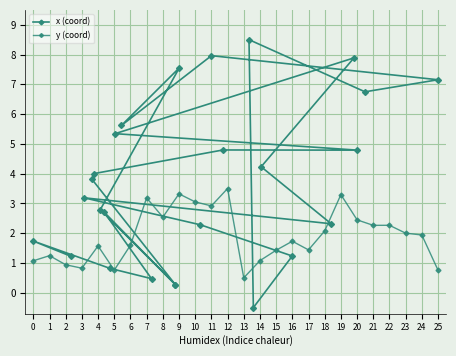

Which has a higher value, 15 or 25?

15